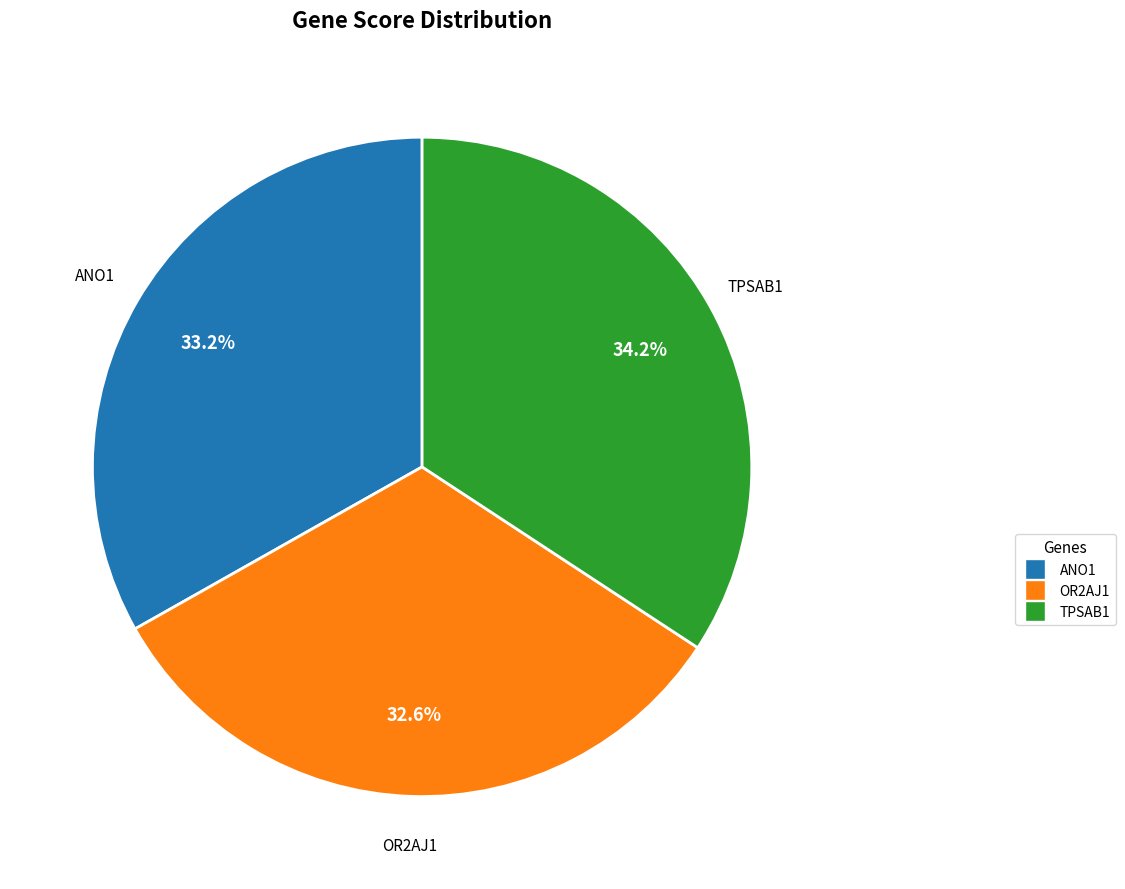

Which category has the smallest portion of the pie?

OR2AJ1